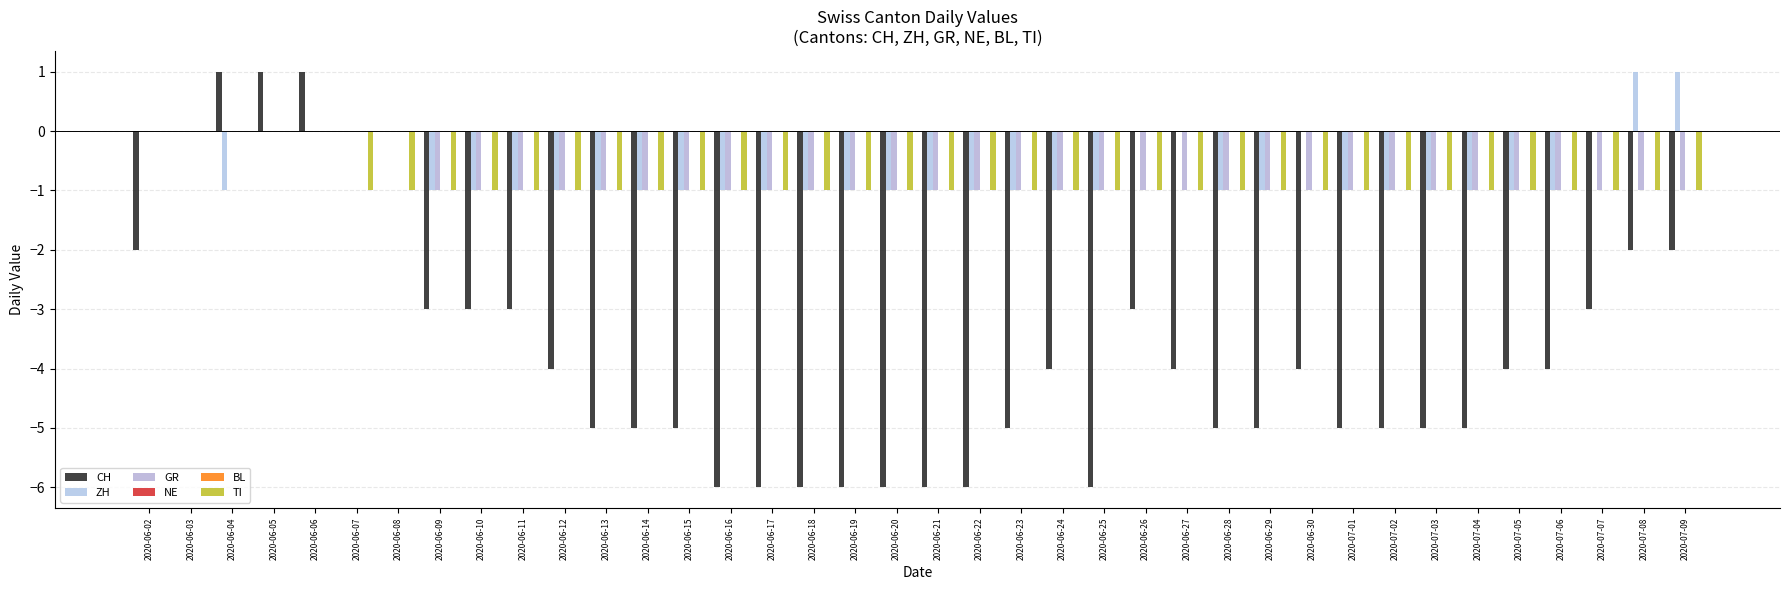

Does the chart contain any negative values?

Yes